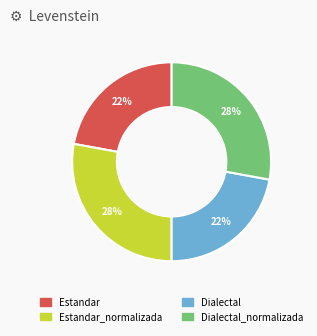

Is there any slice that represents more than half of the pie?

No